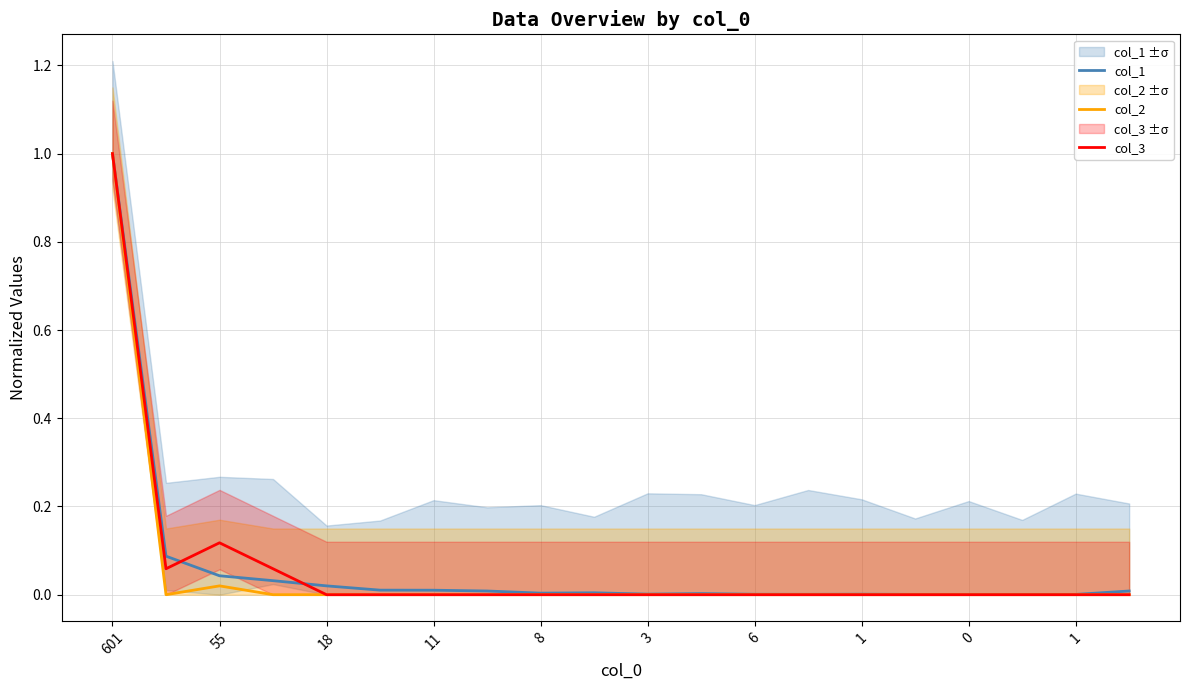

True or false: col_2 and col_3 cross at least once.

False